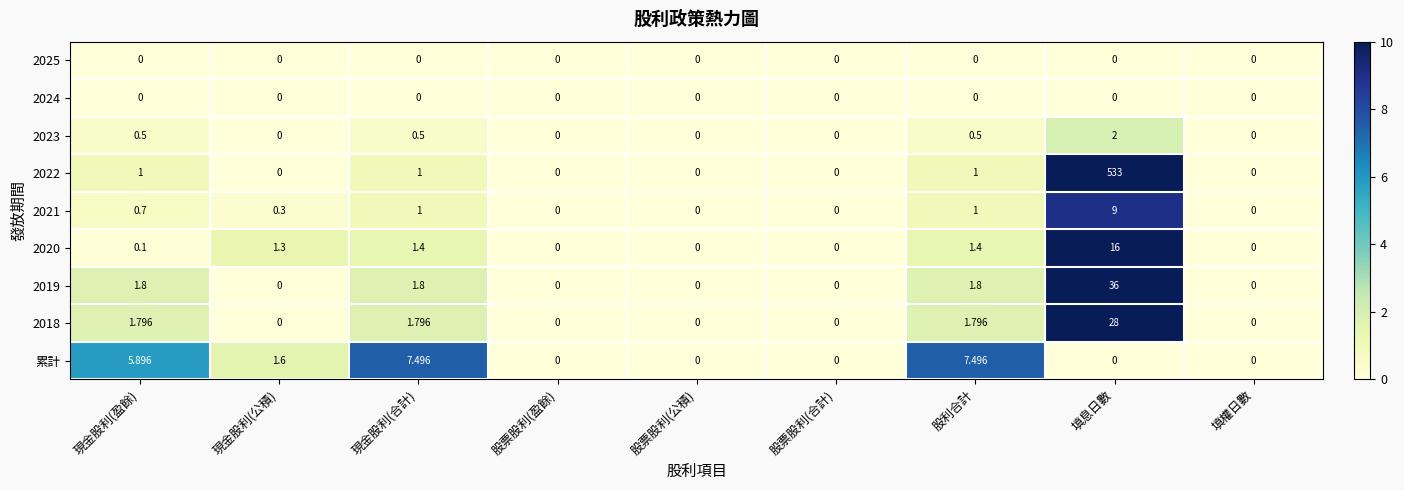

Is the value of 2023 at 股利合計 greater than the value of 累計 at 填息日數?

Yes